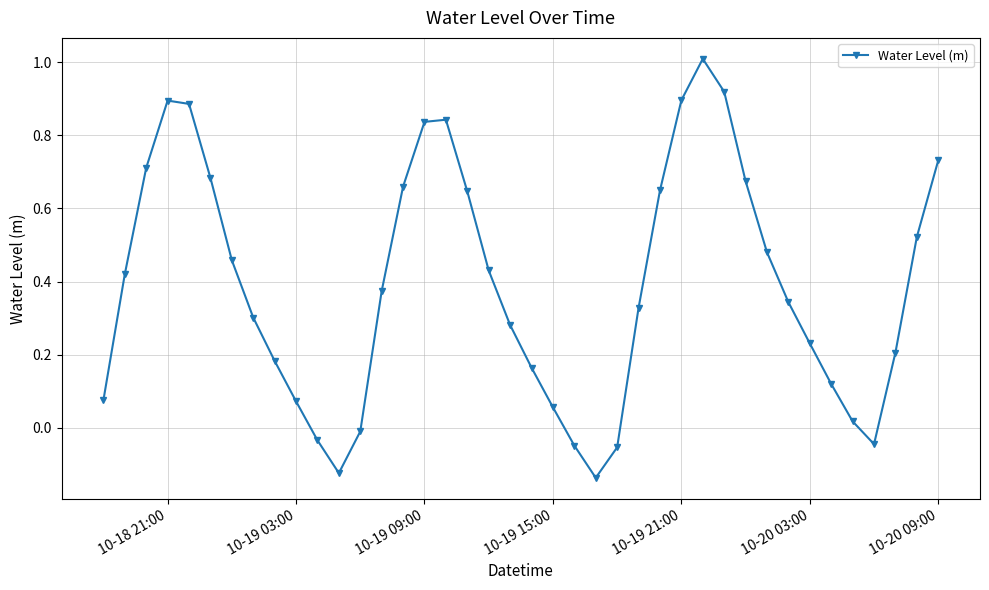

How many lines are shown in the chart?

1